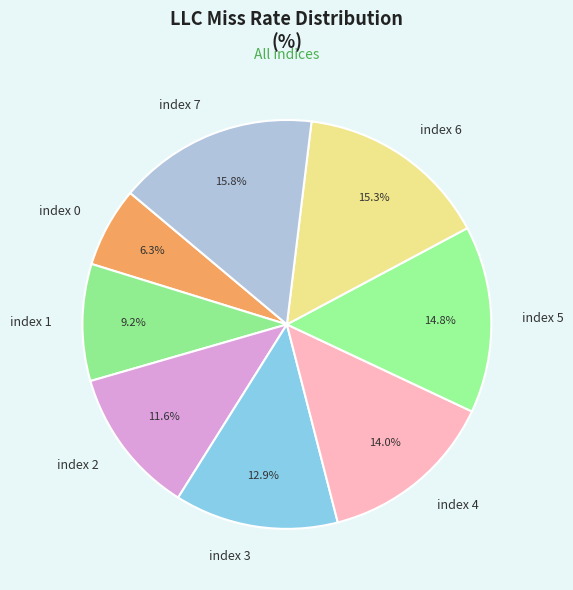

To the nearest percent, what percentage of the pie is index 0?

6%